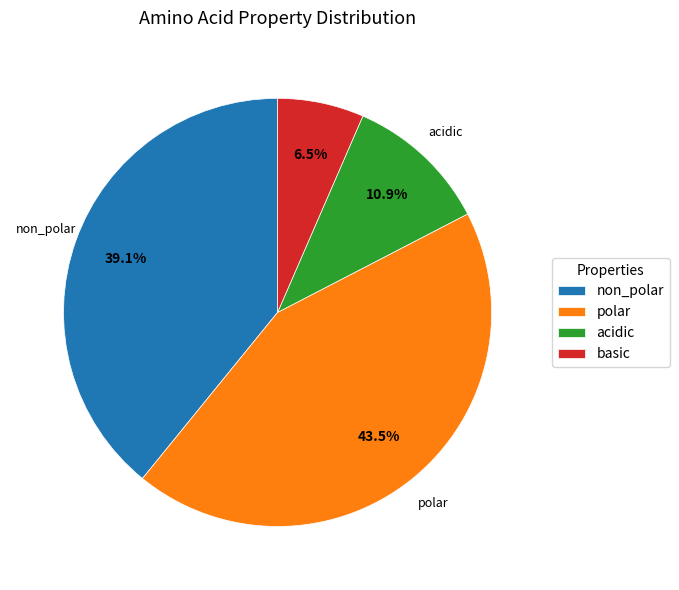

Which category has the smallest portion of the pie?

basic